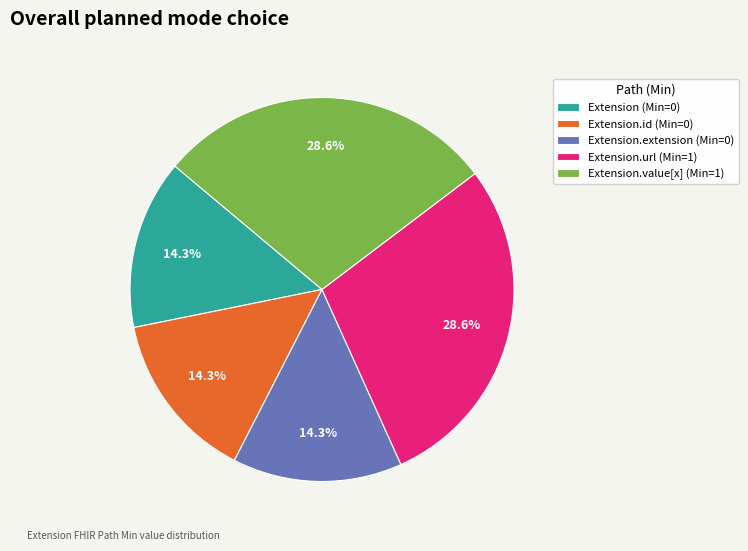

Between Extension.value[x] (Min=1) and Extension.id (Min=0), which is larger?

Extension.value[x] (Min=1)